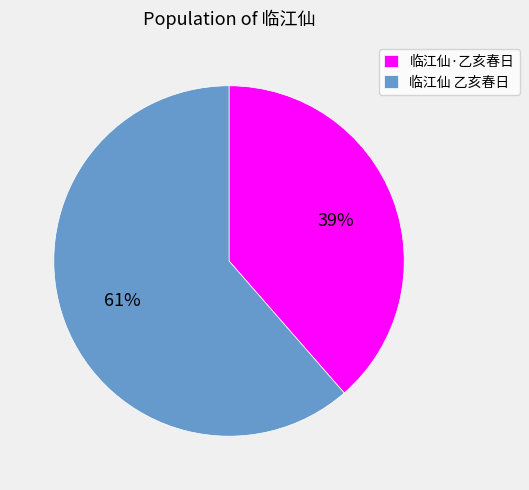

Count the number of slices in the pie.

2